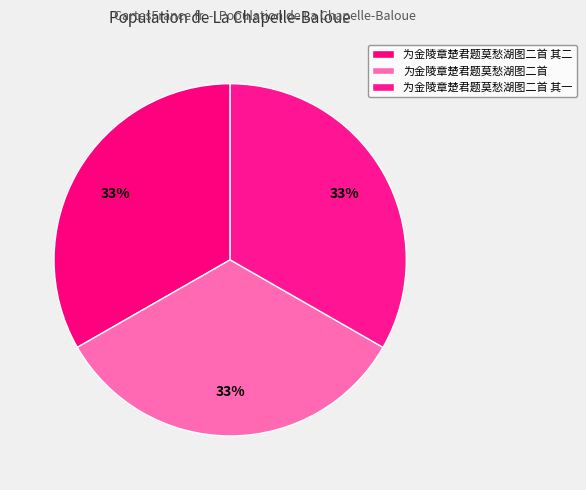

Is 为金陵章楚君题莫愁湖图二首 其一 the majority of the pie?

No